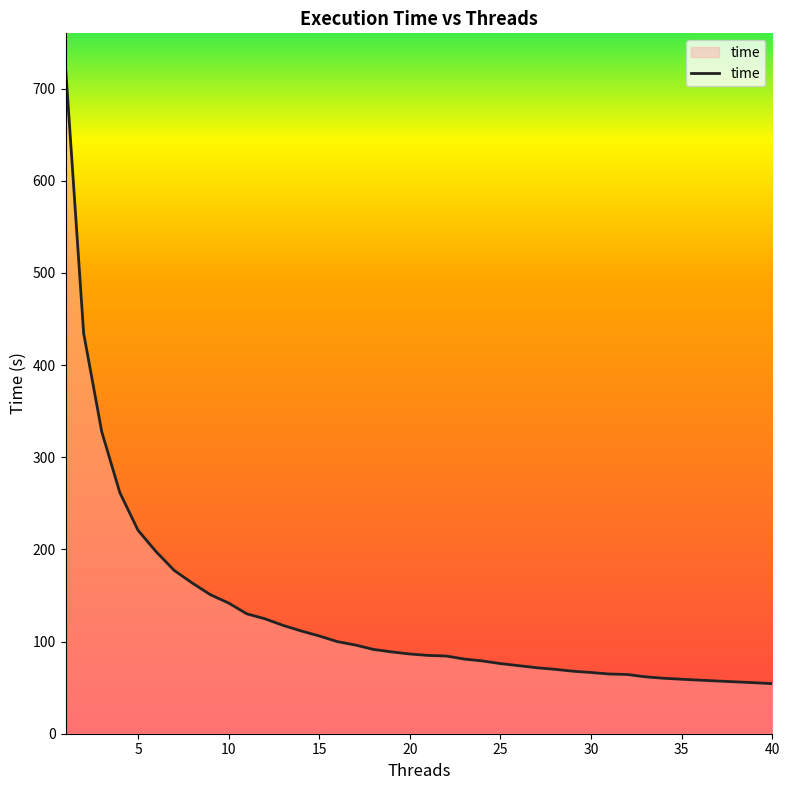

What is the smallest value displayed?

54.3